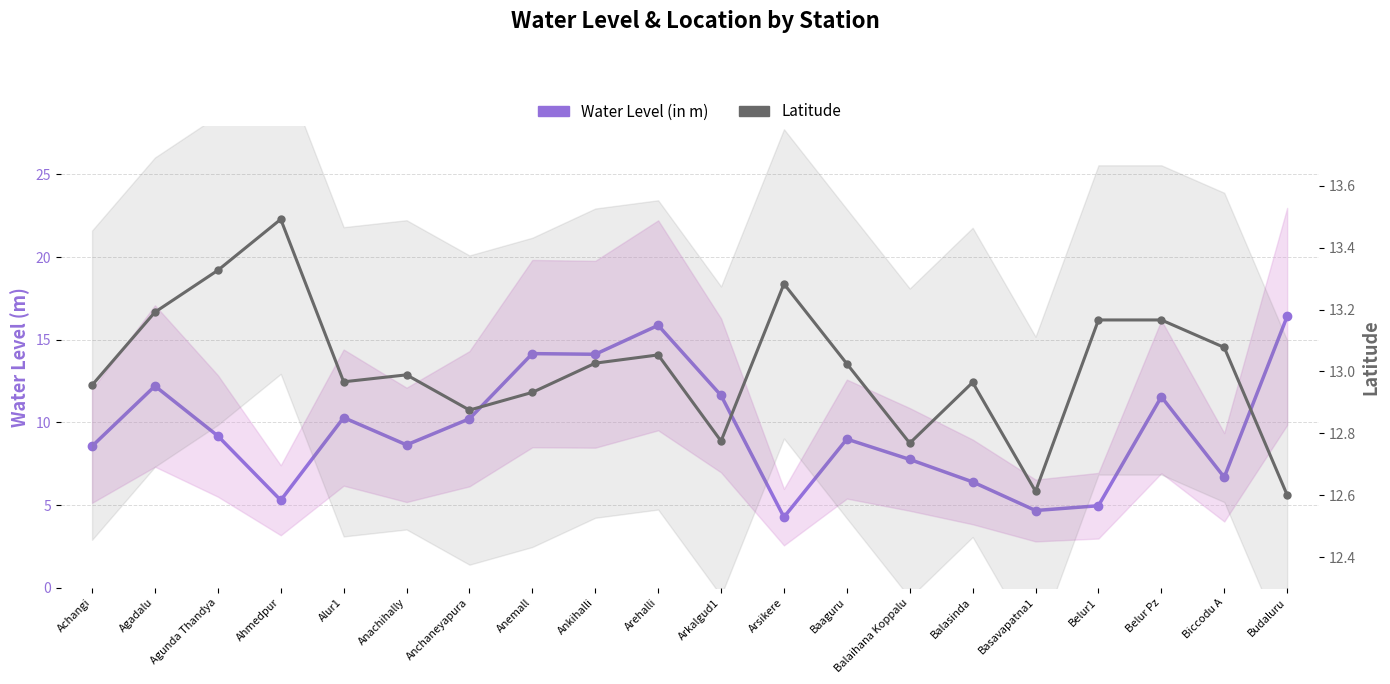

Which series has the largest total across all categories?

Latitude